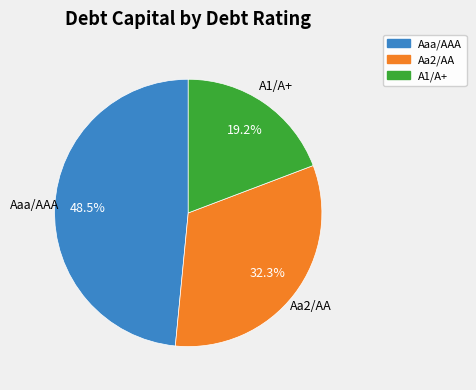

Rank the categories by value from lowest to highest.

A1/A+, Aa2/AA, Aaa/AAA